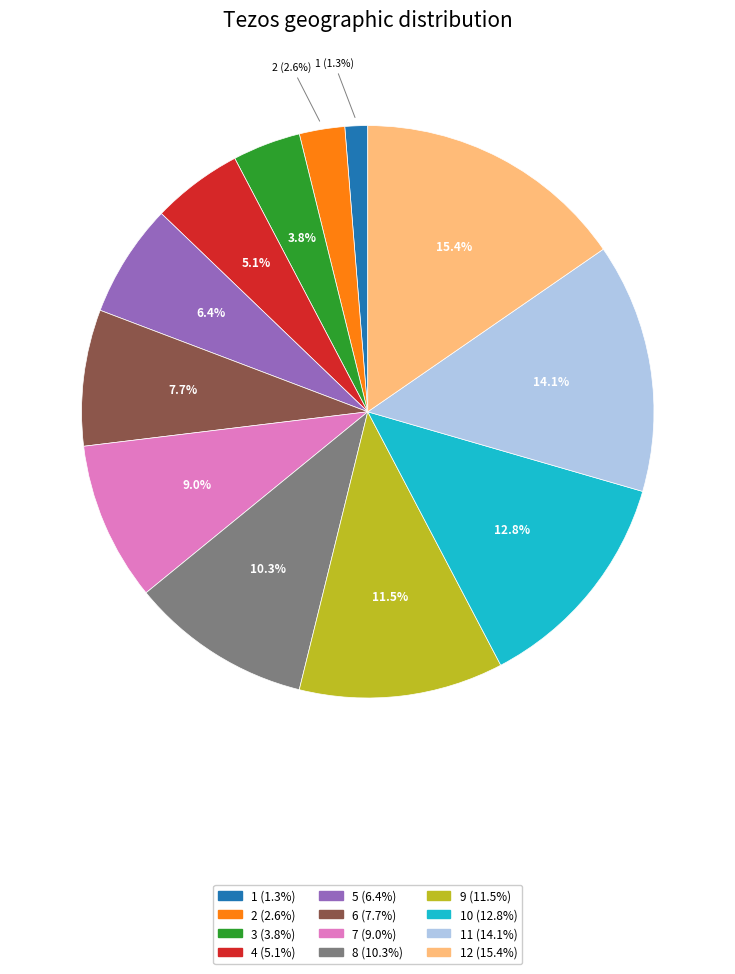

Is there any slice that represents more than half of the pie?

No